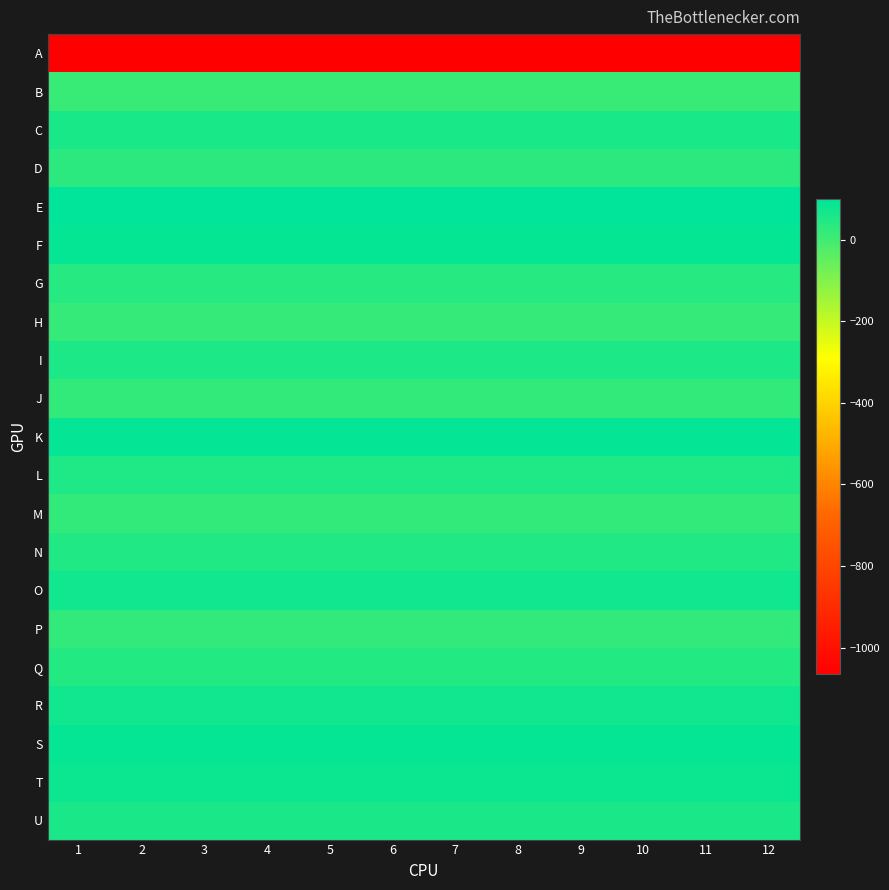

Reading left to right, transcribe all the data shown in this chart.

A: 1=-1066	2=-1066	3=-1066	4=-1066	5=-1066	6=-1066	7=-1066	8=-1066	9=-1066	10=-1066	11=-1066	12=-1066
B: 1=12	2=12	3=12	4=12	5=12	6=12	7=12	8=12	9=12	10=12	11=12	12=12
C: 1=59	2=59	3=59	4=59	5=59	6=59	7=59	8=59	9=59	10=59	11=59	12=59
D: 1=32	2=32	3=32	4=32	5=32	6=32	7=32	8=32	9=32	10=32	11=32	12=32
E: 1=99	2=99	3=99	4=99	5=99	6=99	7=99	8=99	9=99	10=99	11=99	12=99
F: 1=89	2=89	3=89	4=89	5=89	6=89	7=89	8=89	9=89	10=89	11=89	12=89
G: 1=39	2=39	3=39	4=39	5=39	6=39	7=39	8=39	9=39	10=39	11=39	12=39
H: 1=15	2=15	3=15	4=15	5=15	6=15	7=15	8=15	9=15	10=15	11=15	12=15
I: 1=55	2=55	3=55	4=55	5=55	6=55	7=55	8=55	9=55	10=55	11=55	12=55
J: 1=21	2=21	3=21	4=21	5=21	6=21	7=21	8=21	9=21	10=21	11=21	12=21
K: 1=92	2=92	3=92	4=92	5=92	6=92	7=92	8=92	9=92	10=92	11=92	12=92
L: 1=51	2=51	3=51	4=51	5=51	6=51	7=51	8=51	9=51	10=51	11=51	12=51
M: 1=20	2=20	3=20	4=20	5=20	6=20	7=20	8=20	9=20	10=20	11=20	12=20
N: 1=47	2=47	3=47	4=47	5=47	6=47	7=47	8=47	9=47	10=47	11=47	12=47
O: 1=72	2=72	3=72	4=72	5=72	6=72	7=72	8=72	9=72	10=72	11=72	12=72
P: 1=23	2=23	3=23	4=23	5=23	6=23	7=23	8=23	9=23	10=23	11=23	12=23
Q: 1=43	2=43	3=43	4=43	5=43	6=43	7=43	8=43	9=43	10=43	11=43	12=43
R: 1=71	2=71	3=71	4=71	5=71	6=71	7=71	8=71	9=71	10=71	11=71	12=71
S: 1=88	2=88	3=88	4=88	5=88	6=88	7=88	8=88	9=88	10=88	11=88	12=88
T: 1=80	2=80	3=80	4=80	5=80	6=80	7=80	8=80	9=80	10=80	11=80	12=80
U: 1=58	2=58	3=58	4=58	5=58	6=58	7=58	8=58	9=58	10=58	11=58	12=58